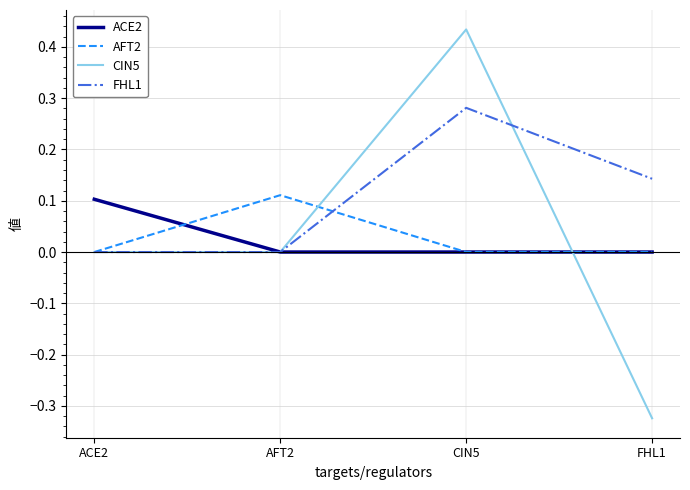

True or false: AFT2 has more than 1 points higher than both neighbors.

False